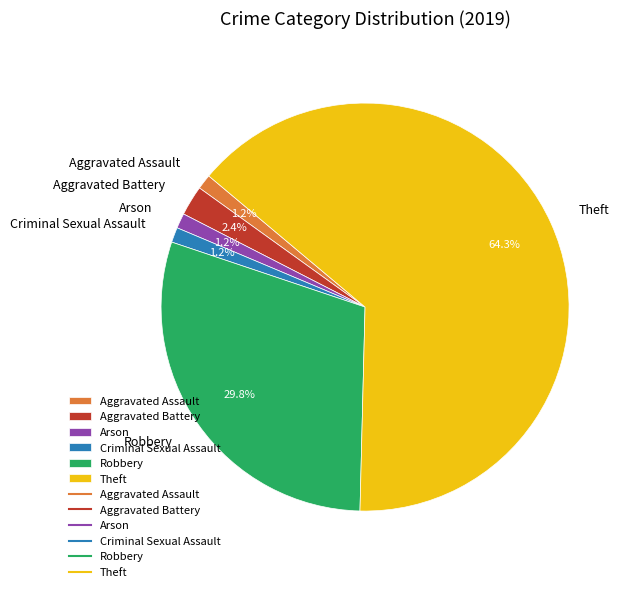

What portion of the pie excludes Robbery?

70.2%